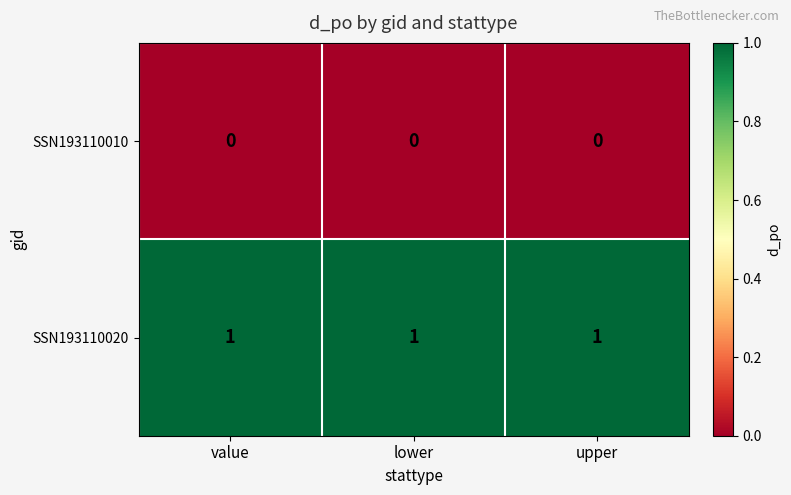

The value of SSN193110020 at lower is 1. True or false?

True